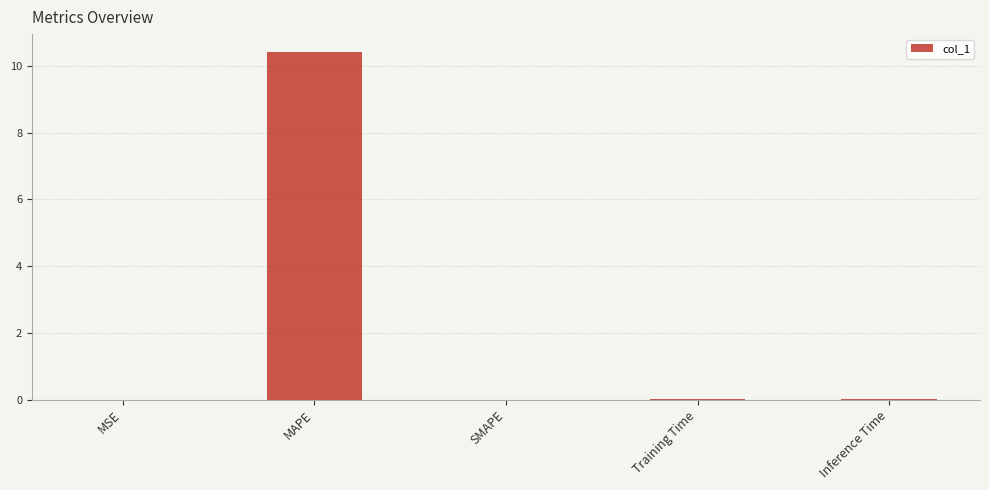

What is the greatest value displayed?

10.4